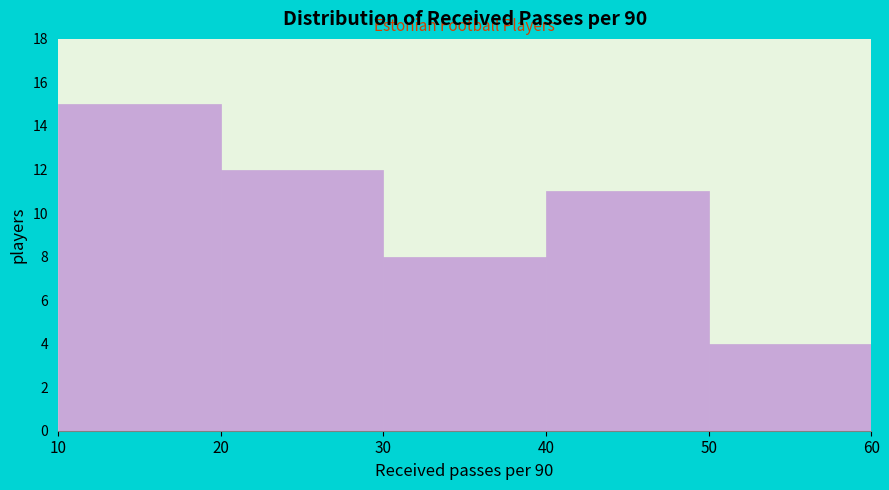

Reading left to right, transcribe this chart: for each bar, give the range it covers on the x-axis and its height. The values are not printed on the chart, so give them approximately, as read against the axis.

10 to 20: 15
20 to 30: 12
30 to 40: 8
40 to 50: 11
50 to 60: 4